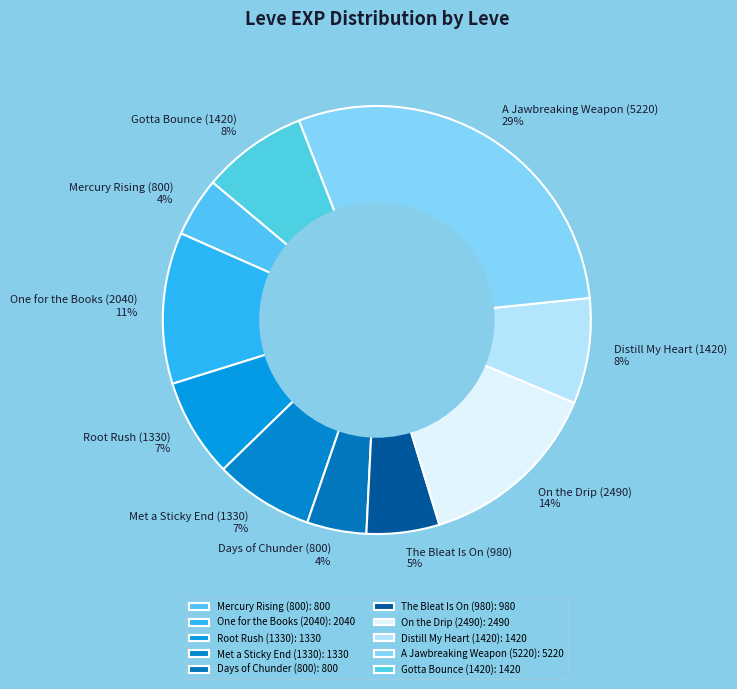

The Days of Chunder (800) slice represents 4% of the pie. True or false?

True